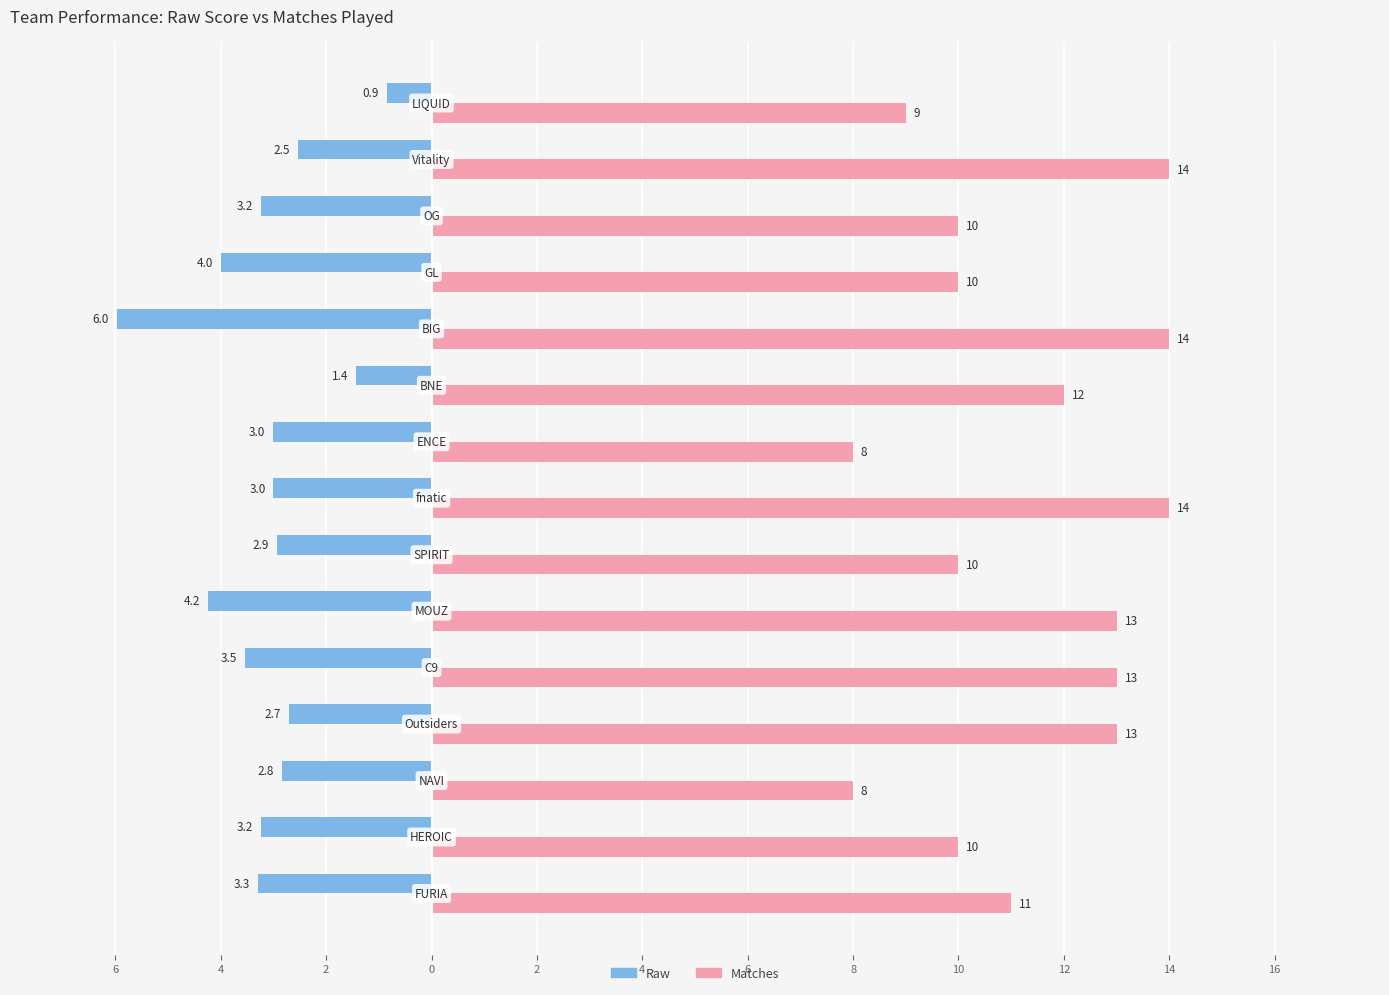

What are all the series names shown in the legend?

Raw, Matches